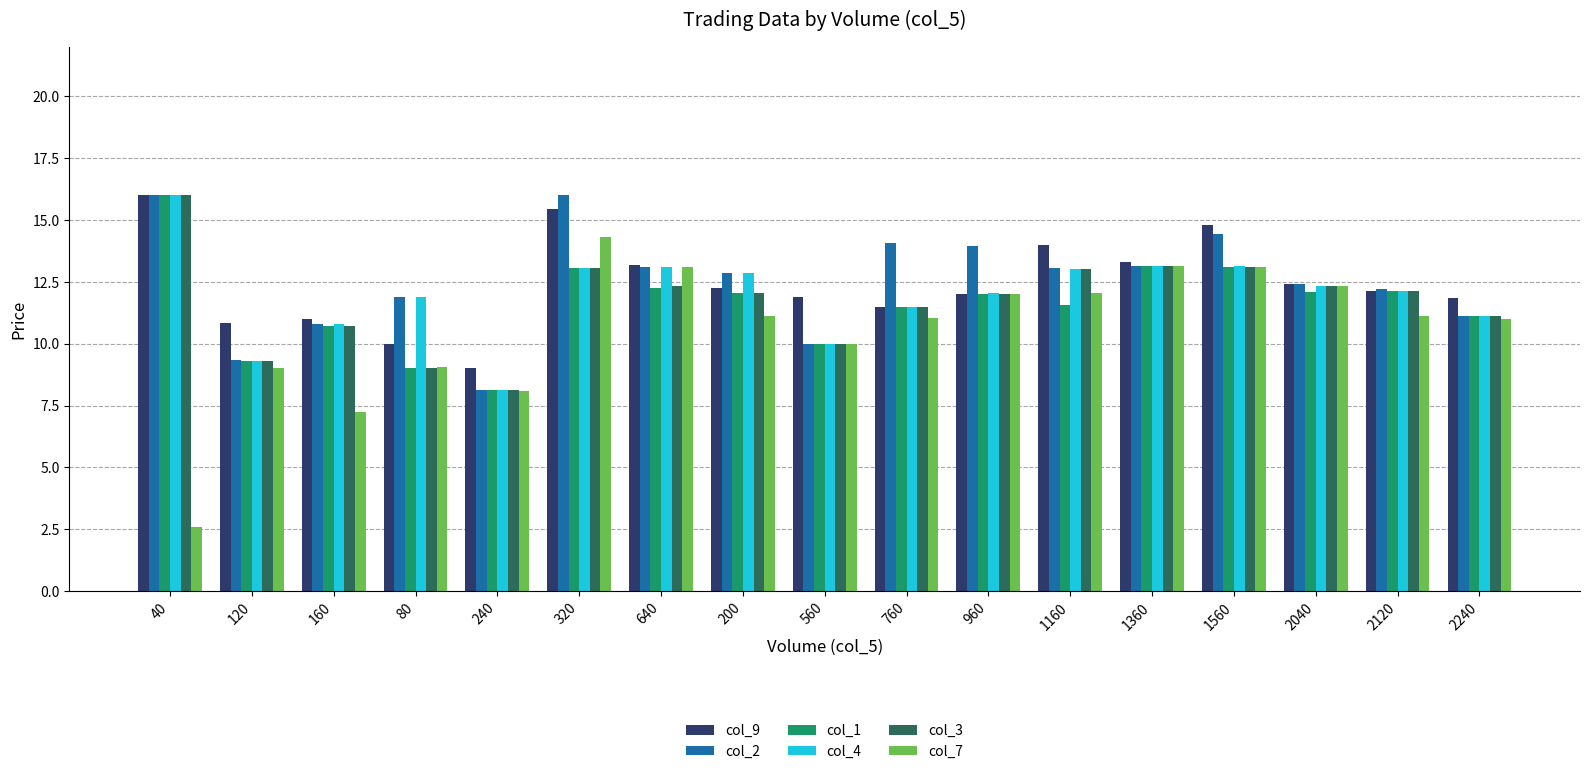

True or false: col_7 has a value of 9.1 at 80.

True